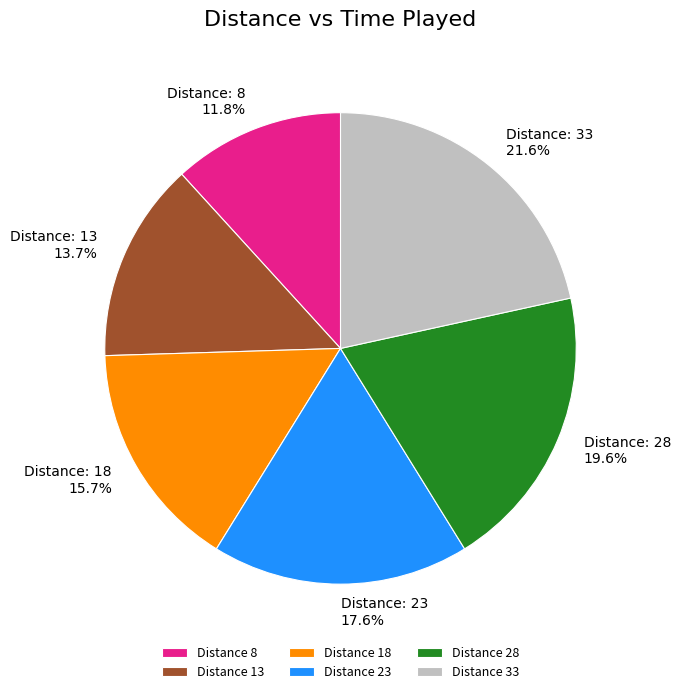

Does Distance 18 account for over 50% of the chart?

No